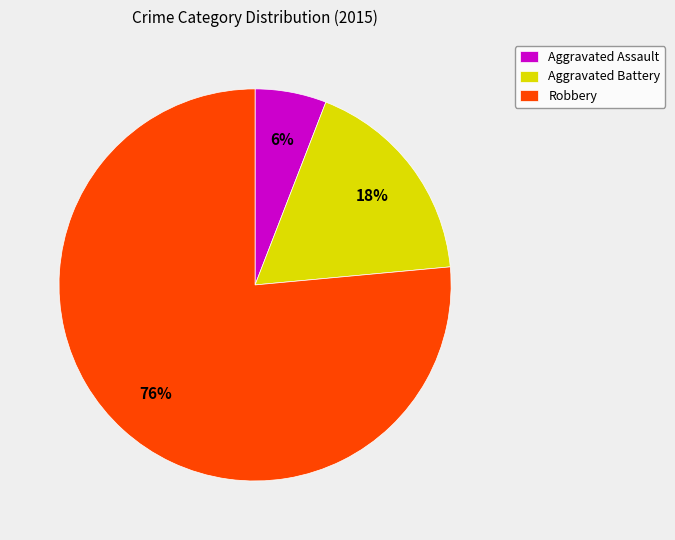

To the nearest percent, what is the difference between the Aggravated Battery and Aggravated Assault slice percentages?

12%